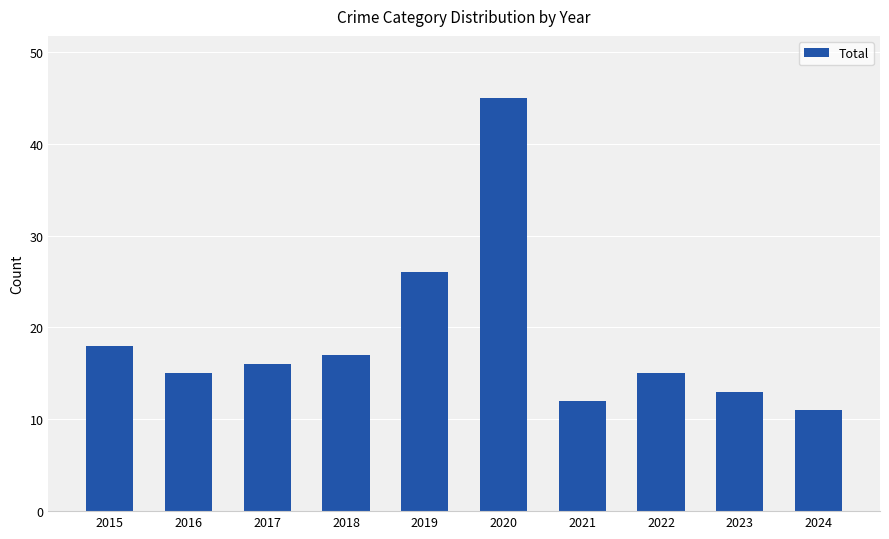

What is the average value?

19